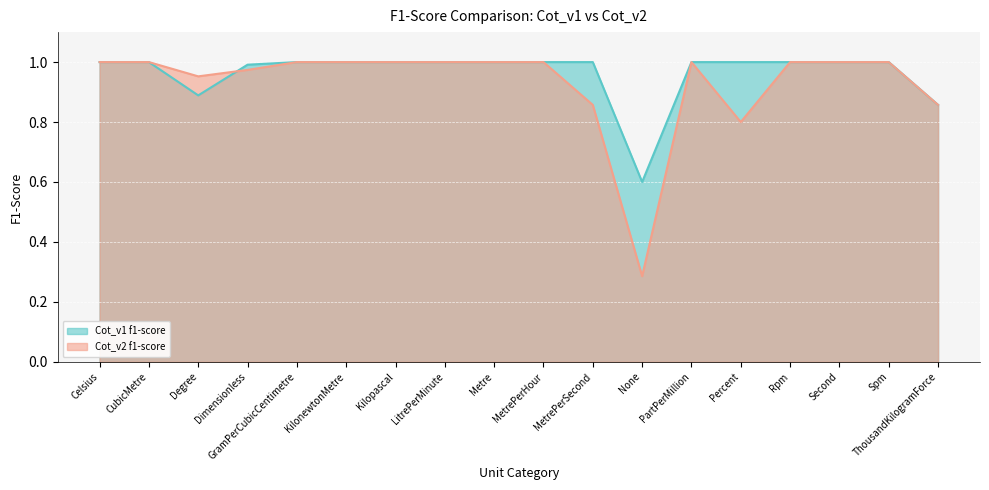

Reading left to right, transcribe all the data shown in this chart.

Cot_v1 f1-score: Celsius=1.0	CubicMetre=1.0	Degree=0.9	Dimensionless=1.0	GramPerCubicCentimetre=1.0	KilonewtonMetre=1.0	Kilopascal=1.0	LitrePerMinute=1.0	Metre=1.0	MetrePerHour=1.0	MetrePerSecond=1.0	None=0.6	PartPerMillion=1.0	Percent=1.0	Rpm=1.0	Second=1.0	Spm=1.0	ThousandKilogramForce=0.9
Cot_v2 f1-score: Celsius=1.0	CubicMetre=1.0	Degree=1.0	Dimensionless=1.0	GramPerCubicCentimetre=1.0	KilonewtonMetre=1.0	Kilopascal=1.0	LitrePerMinute=1.0	Metre=1.0	MetrePerHour=1.0	MetrePerSecond=0.9	None=0.3	PartPerMillion=1.0	Percent=0.8	Rpm=1.0	Second=1.0	Spm=1.0	ThousandKilogramForce=0.9